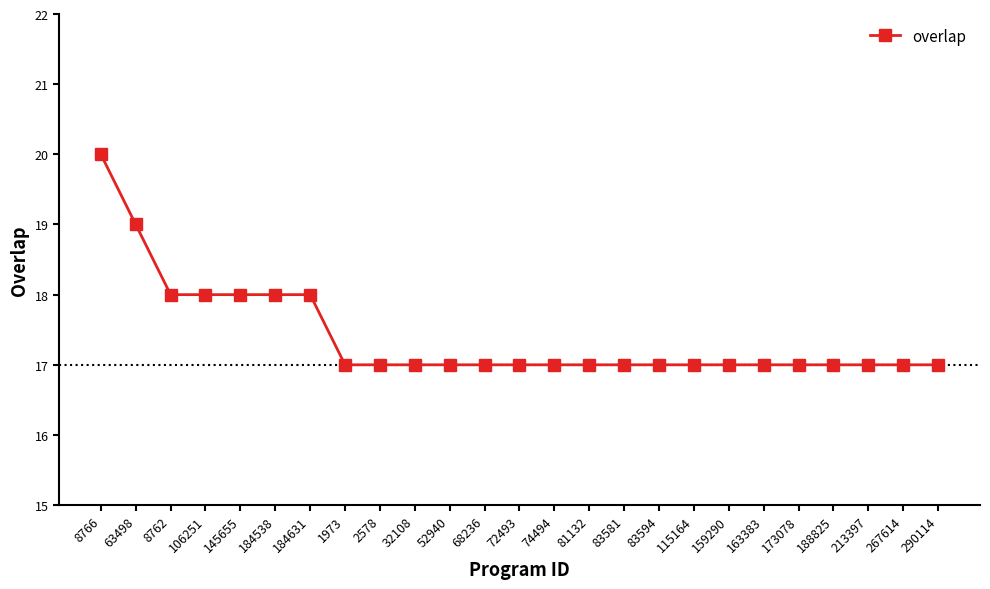

What is the label of the 23rd point from the right?

8762